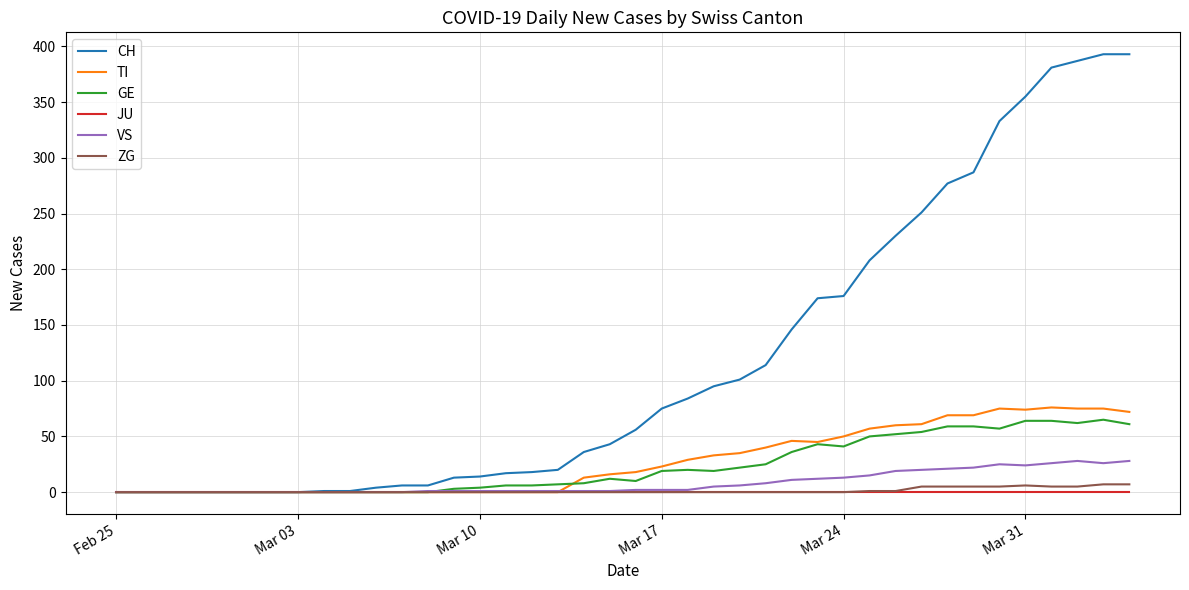

What is the maximum value shown in the chart?

393